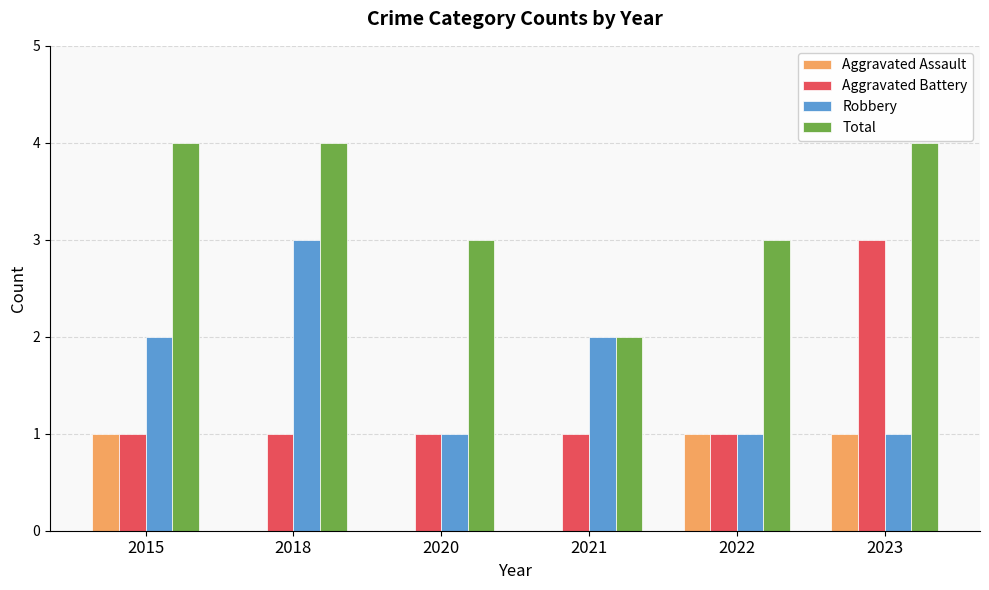

How many data points does each series have?

6